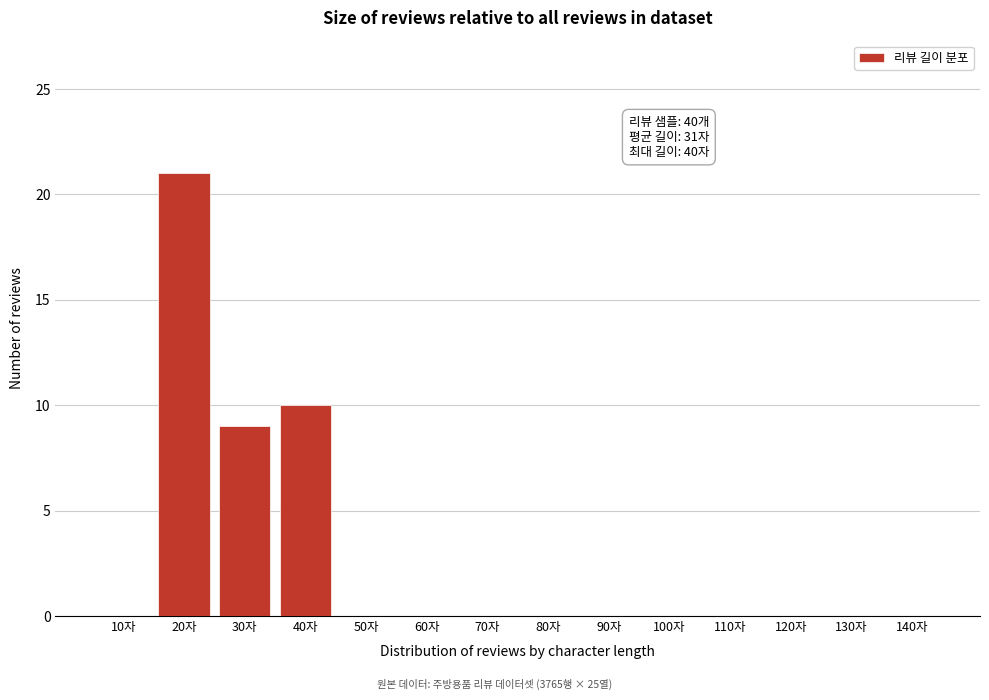

Reading left to right, what are all the values shown in this chart?

10자=0	20자=21	30자=9	40자=10	50자=0	60자=0	70자=0	80자=0	90자=0	100자=0	110자=0	120자=0	130자=0	140자=0